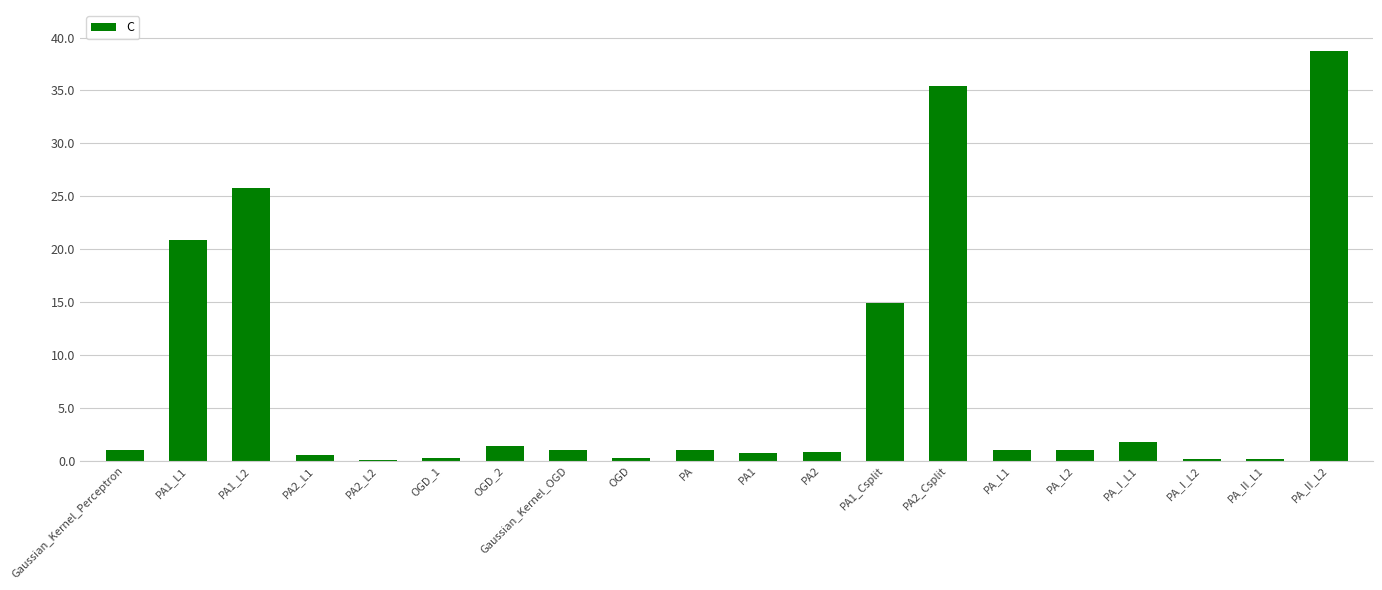

What is the sum of all values?

146.7